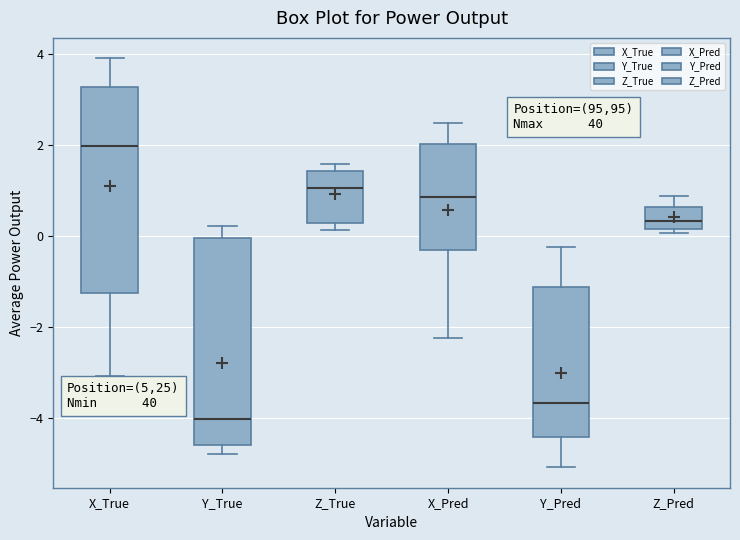

Which box's median line is the lowest?

Y_True